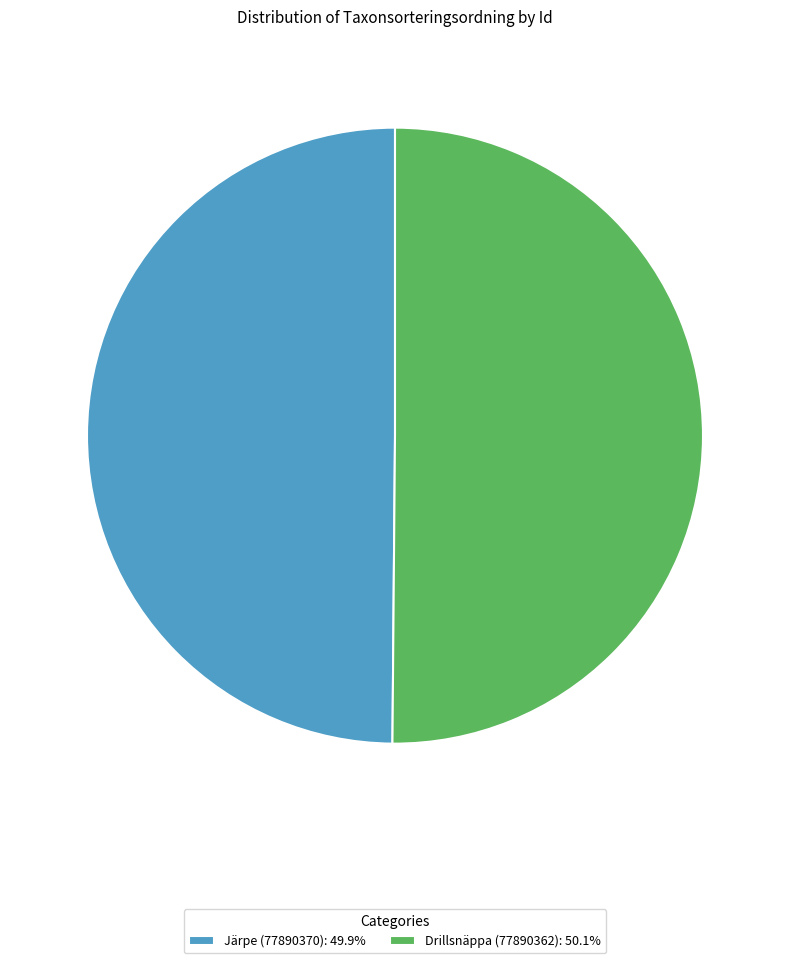

What is the ratio of the value at Drillsnäppa (77890362): 50.1% to the value at Järpe (77890370): 49.9%?

1.0